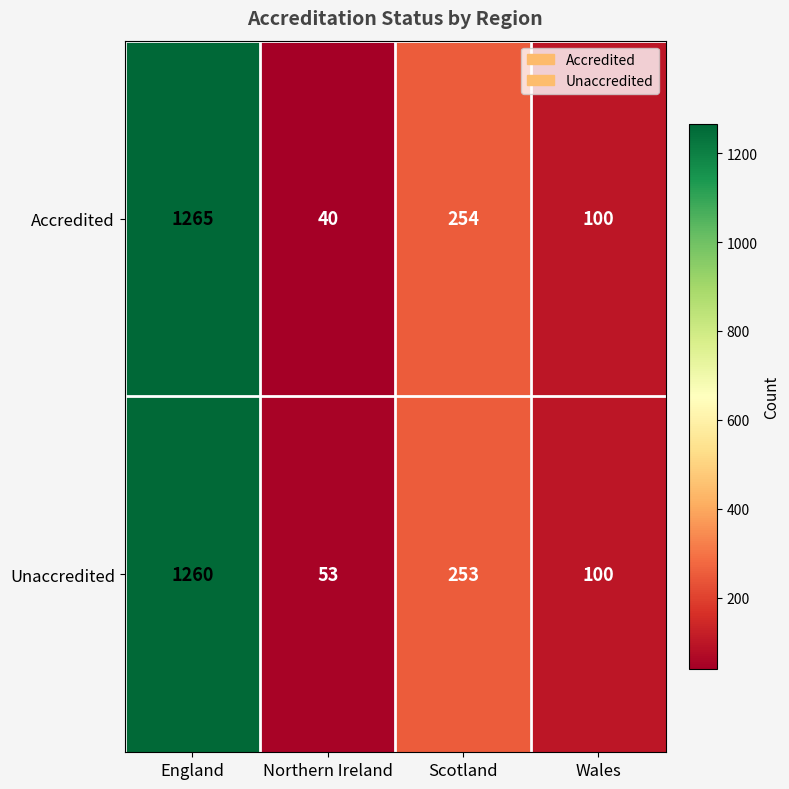

Count the number of data series in this chart.

2